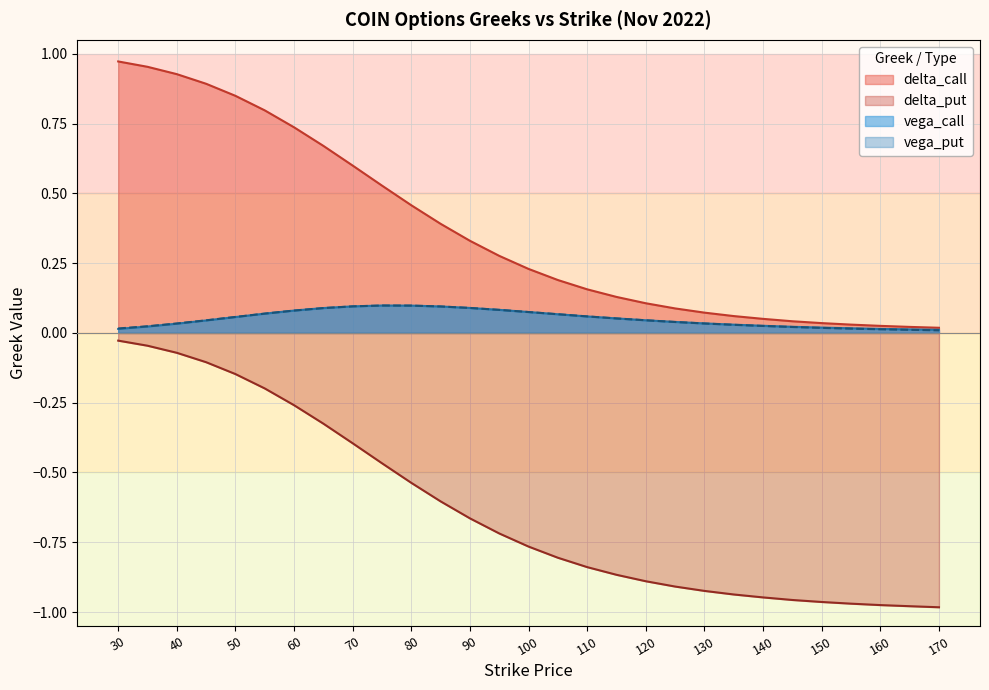

What is the difference between the second highest and second lowest values in the vega_put series?

0.1